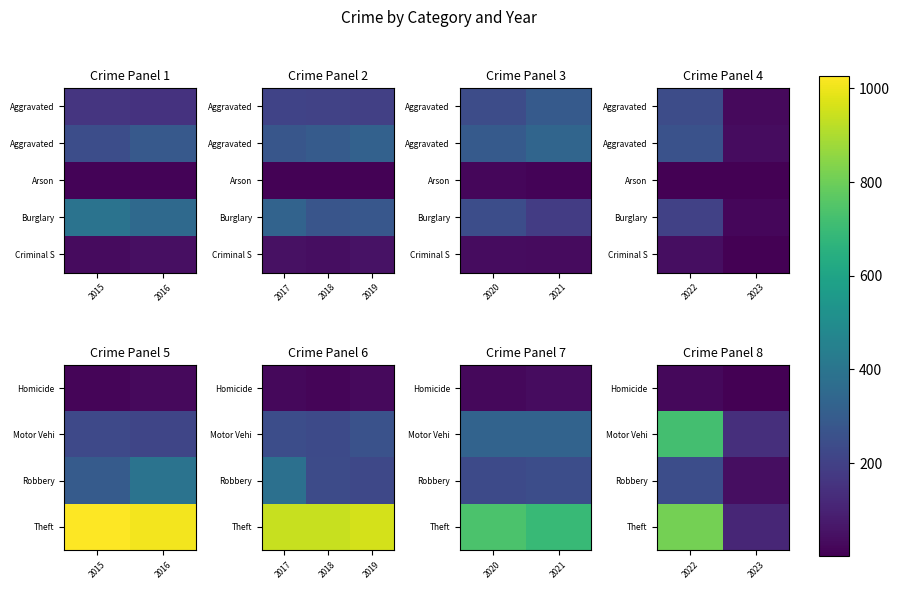

The Criminal S series shows 39 at 2022. True or false?

True